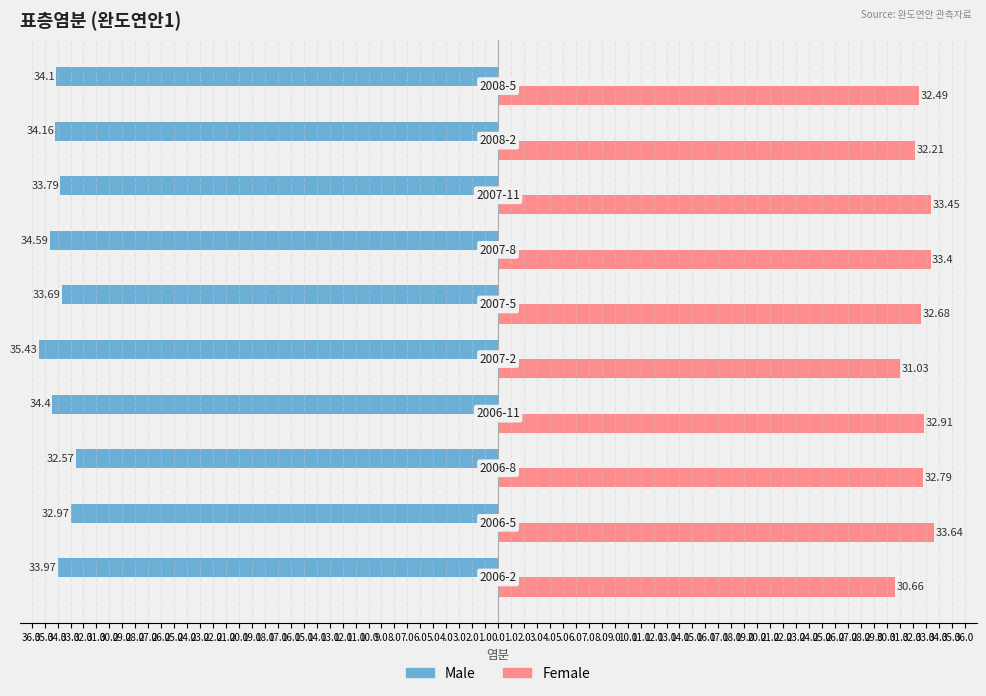

What are all the series names shown in the legend?

Male, Female